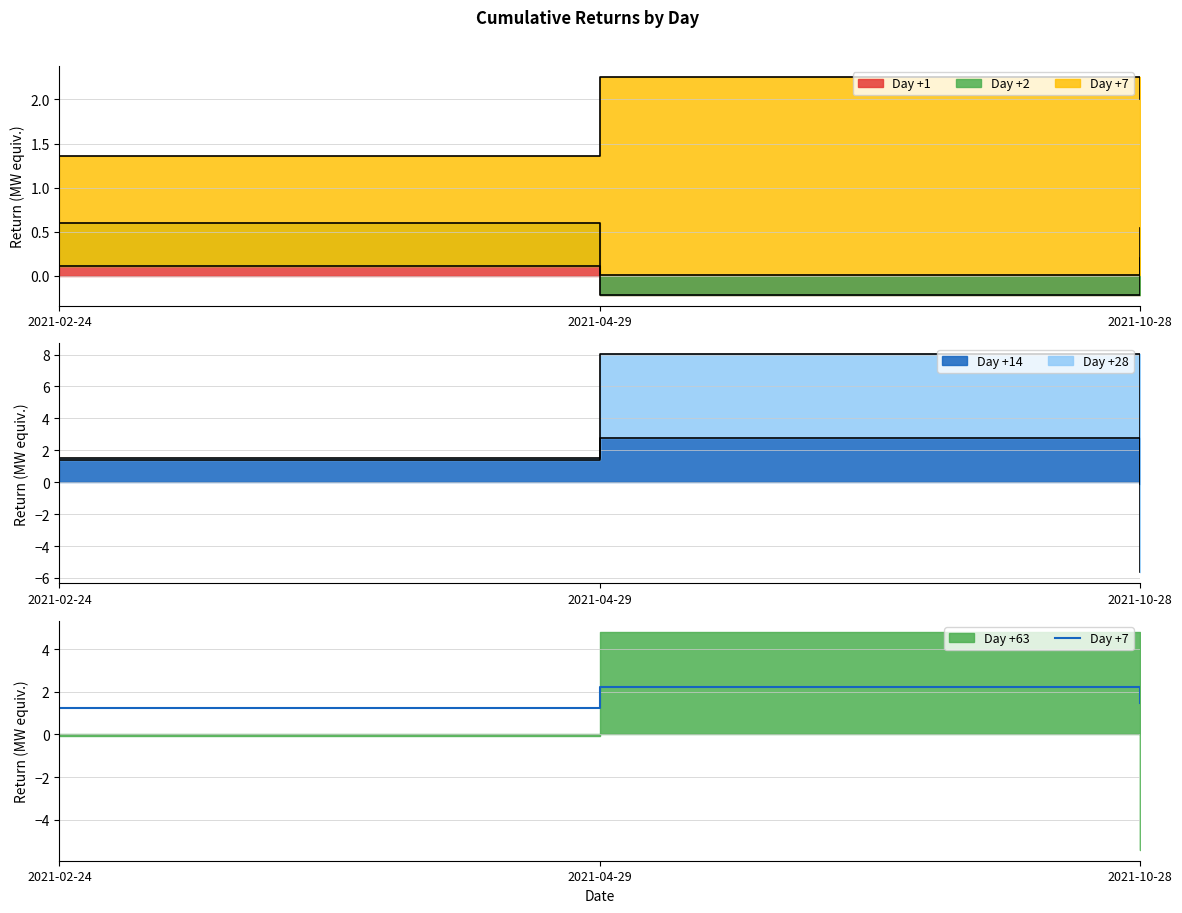

What is the label of the 2nd point from the right?

2021-04-29